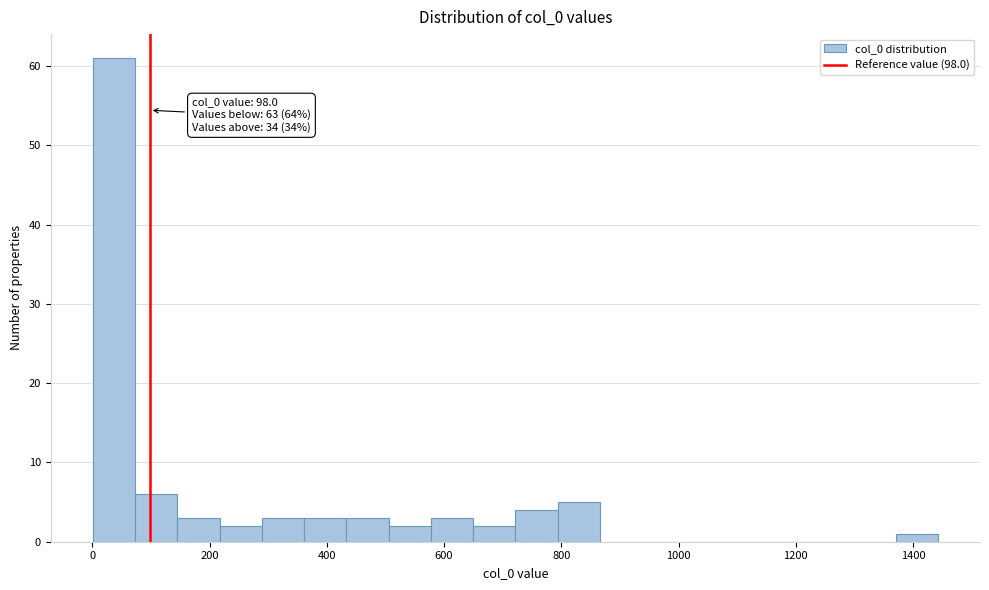

Read against the x-axis, roughly where is the centre of the tallest bar?

40